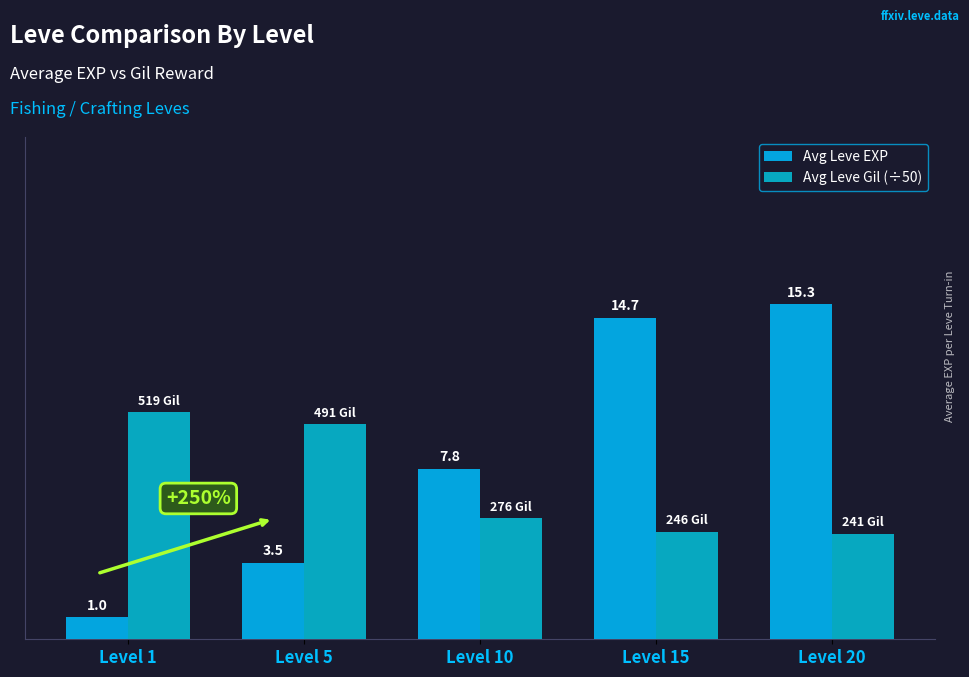

What is the difference between the Avg Leve Gil (÷50) values at Level 5 and Level 1?

0.6